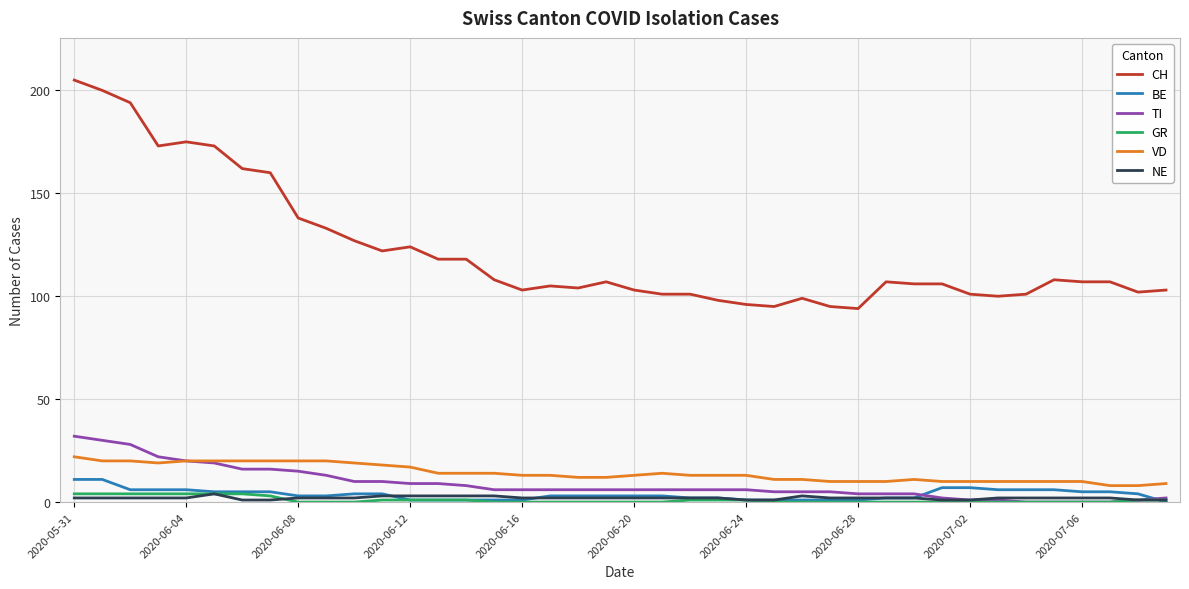

What is the sum of all CH values?

4879